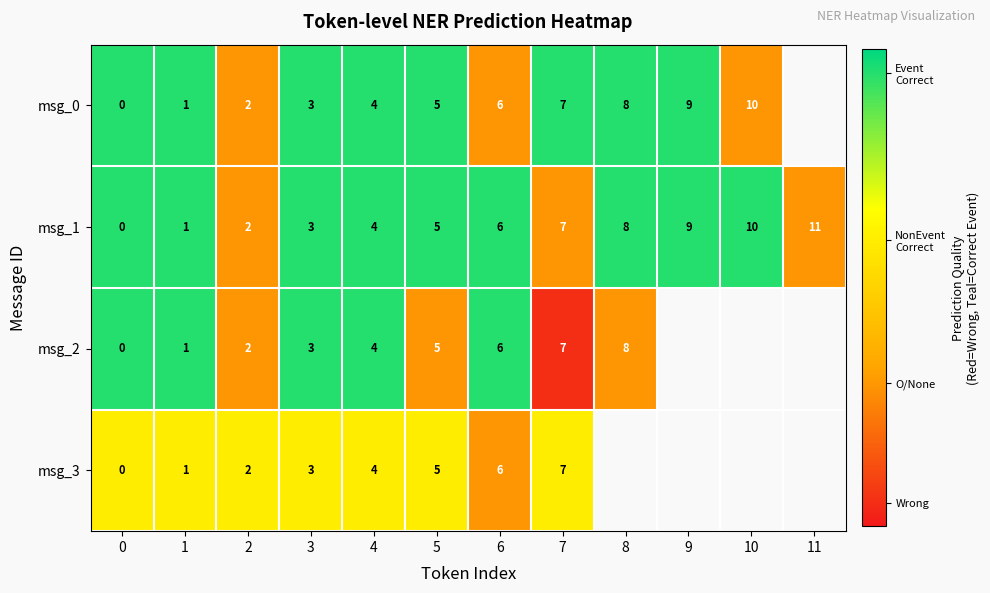

What is the difference between the maximum and minimum values in the msg_0 series?

0.6